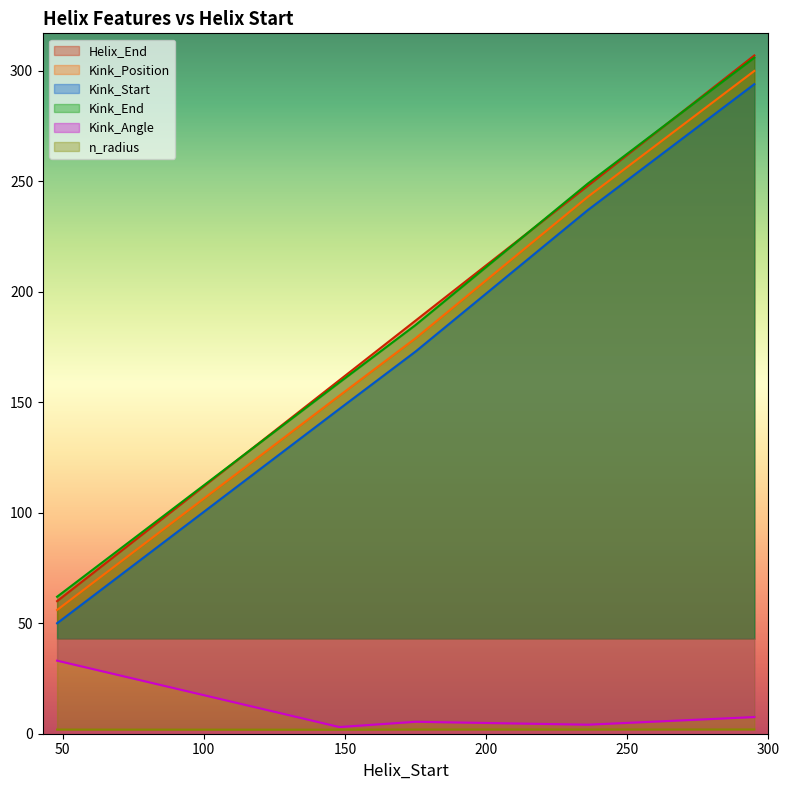

Reading right to left, what are all the values shown in this chart?

Helix_End: 307.0	248.0	187.0	160.0	60.0
Kink_Position: 300.0	243.0	179.0	153.0	56.0
Kink_Start: 294.0	237.0	173.0	147.0	50.0
Kink_End: 306.0	249.0	185.0	159.0	62.0
Kink_Angle: 7.5	4.1	5.4	3.0	33.1
n_radius: 1.9	1.9	1.9	1.8	1.9